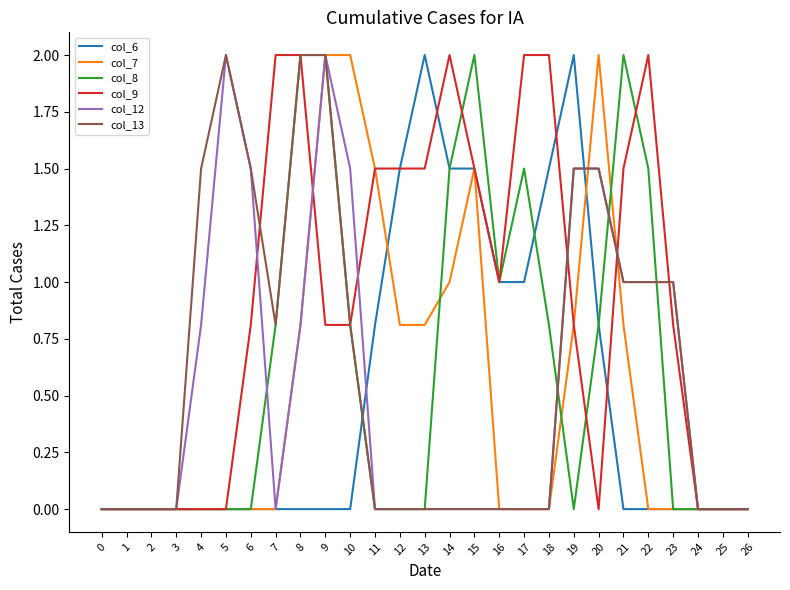

What is the maximum value for col_13?

2.0